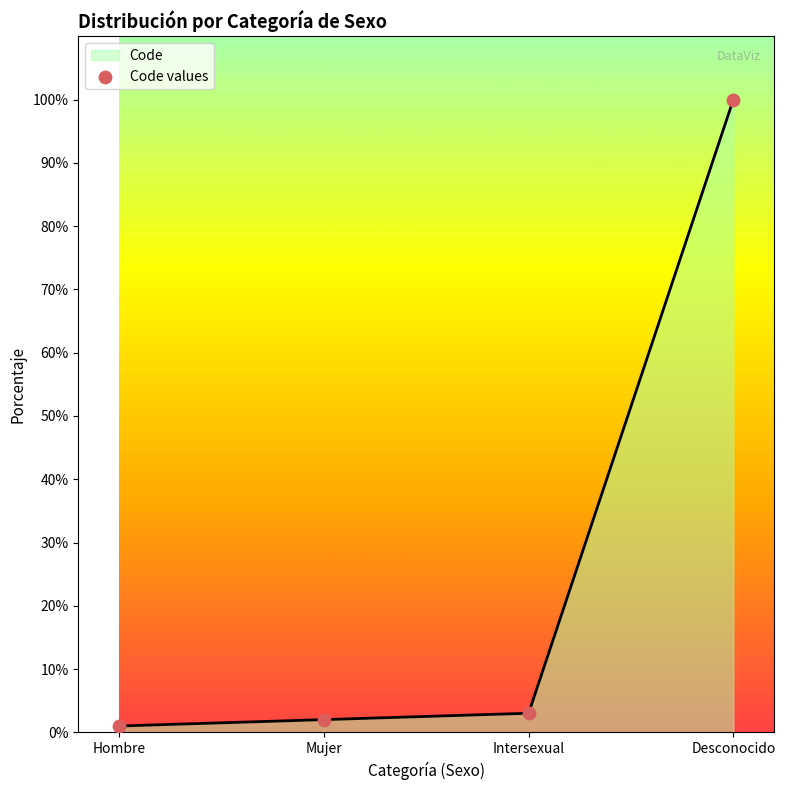

Between Mujer and Hombre, which is larger?

Mujer